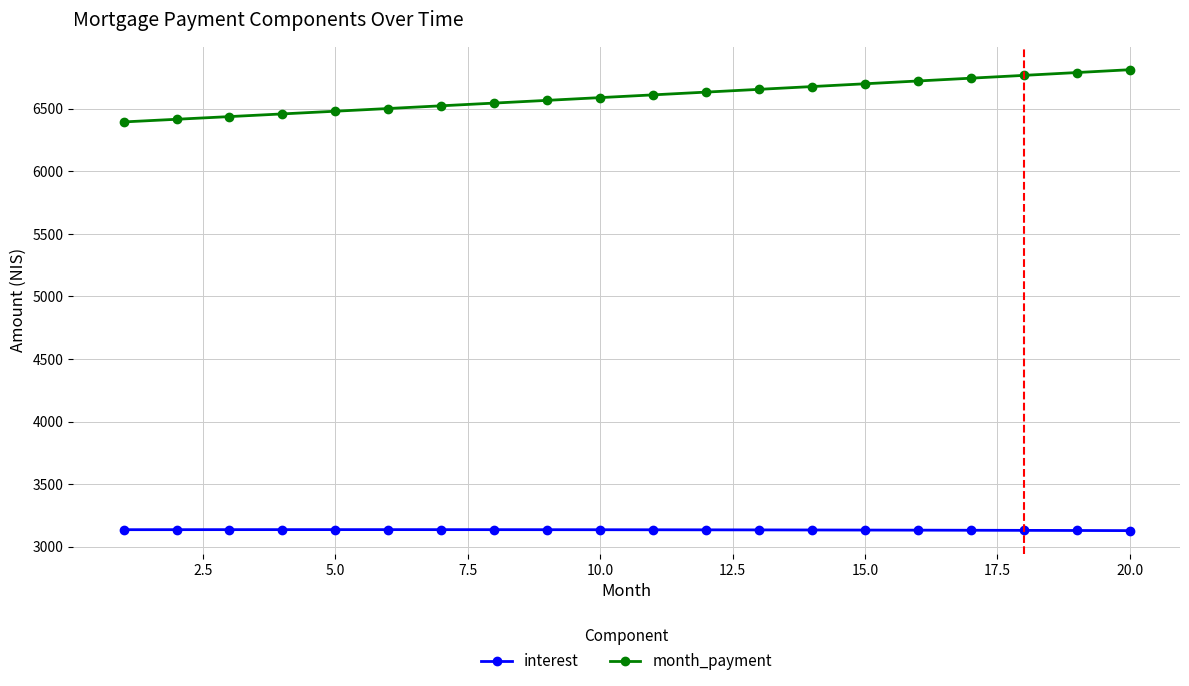

What is the greatest value displayed?

6812.2